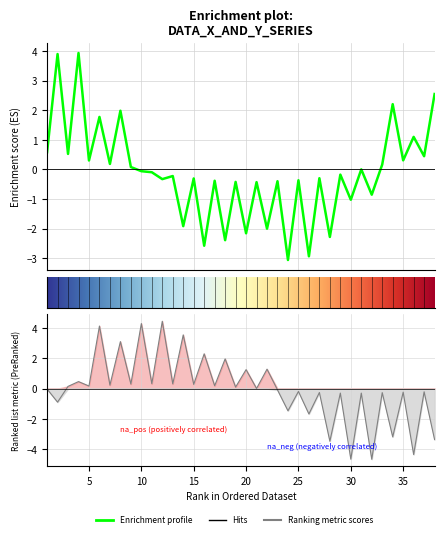

Is the value of Y at 36 greater than the value of X at 6?

No